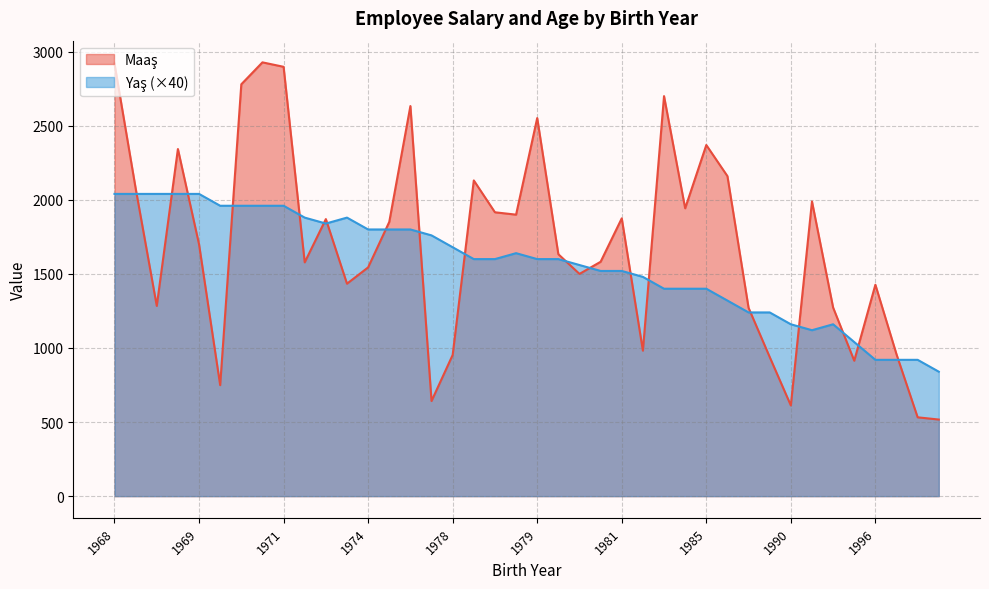

What is the smallest value displayed?

517